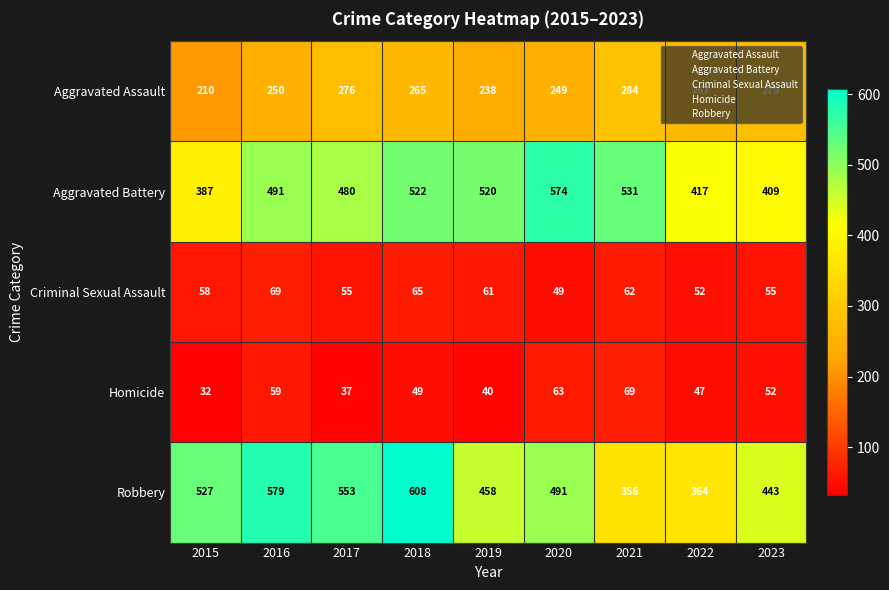

What is the difference between the Homicide values at 2016 and 2015?

27